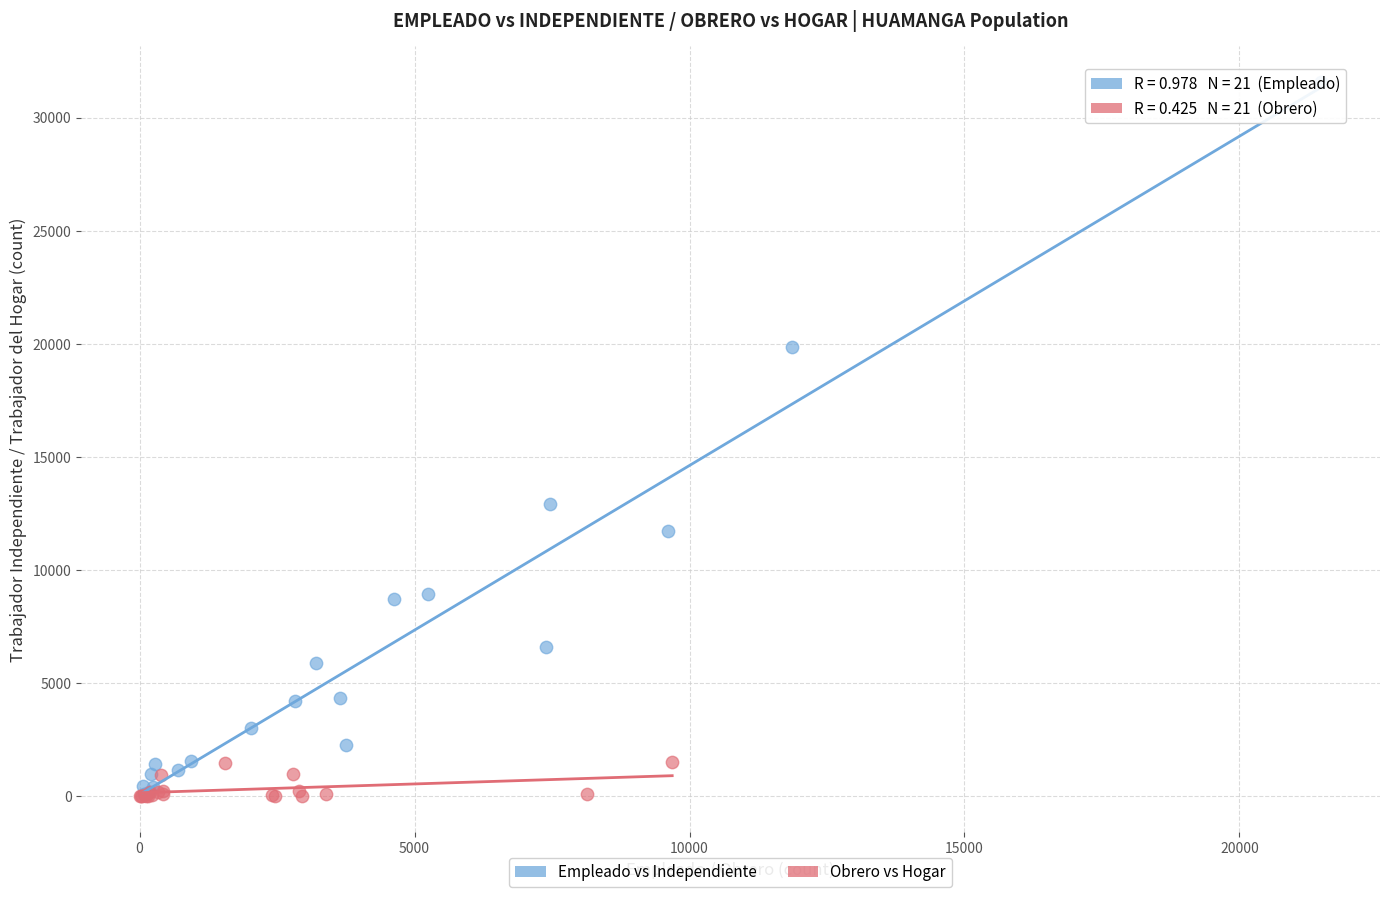

Which series has the widest spread of Y values?

Empleado vs Independiente